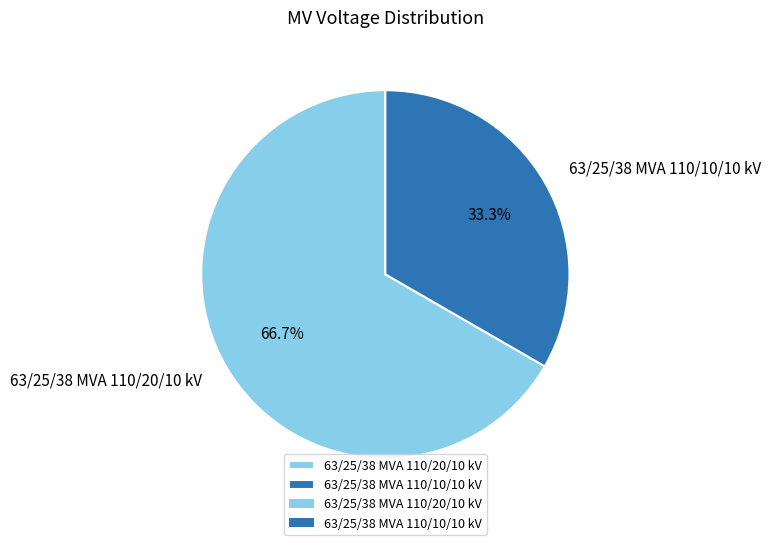

To the nearest percent, what is the difference between the 63/25/38 MVA 110/20/10 kV and 63/25/38 MVA 110/10/10 kV slice percentages?

33%